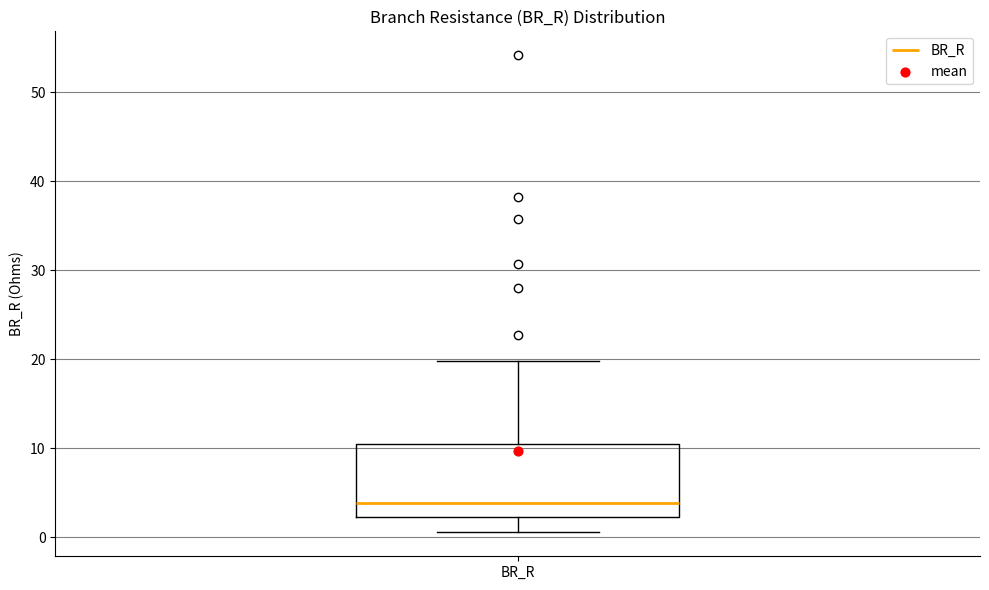

Where is the lower edge of the box for BR_R on the y-axis? The values are not printed on the chart, so give them approximately, as read against the axis.

2